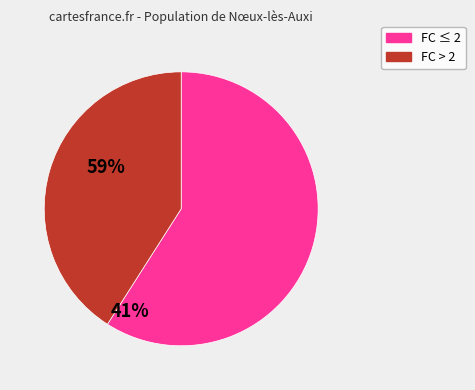

Is the sum of FC > 2 and FC ≤ 2 greater than half?

Yes